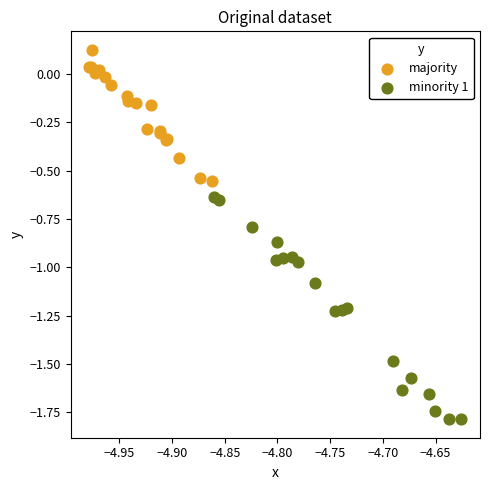

Which series has the largest Y range (max minus min)?

minority 1